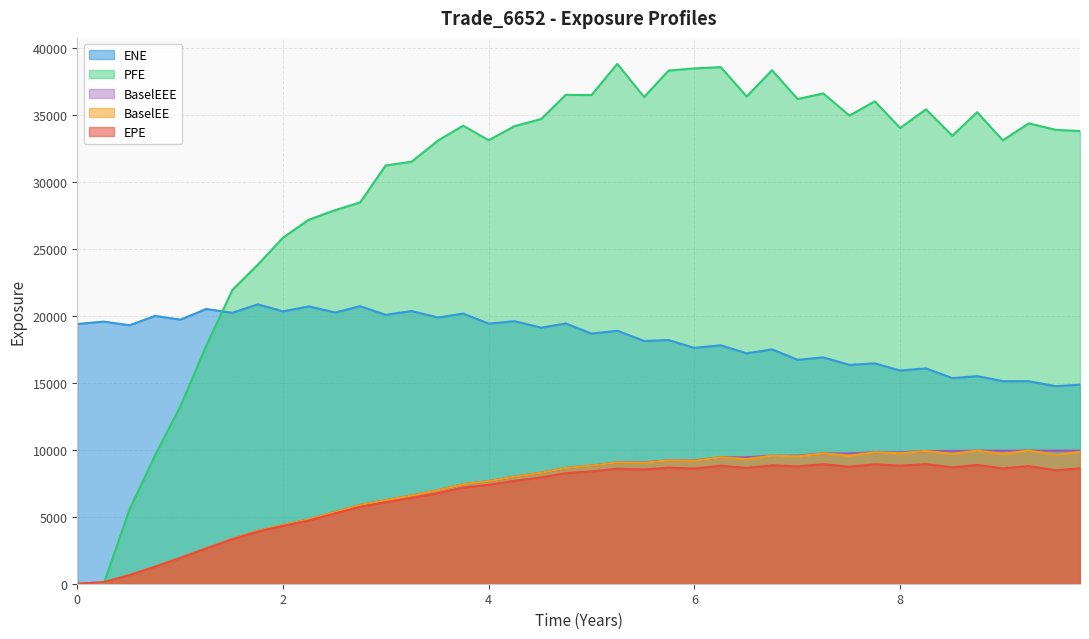

How many lines are shown in the chart?

5